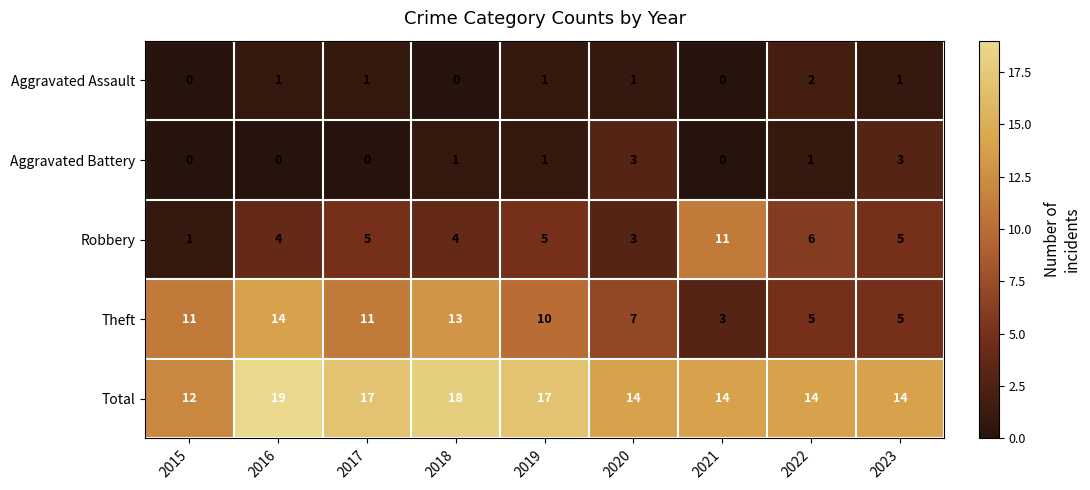

At which label does Total first exceed 14?

2016